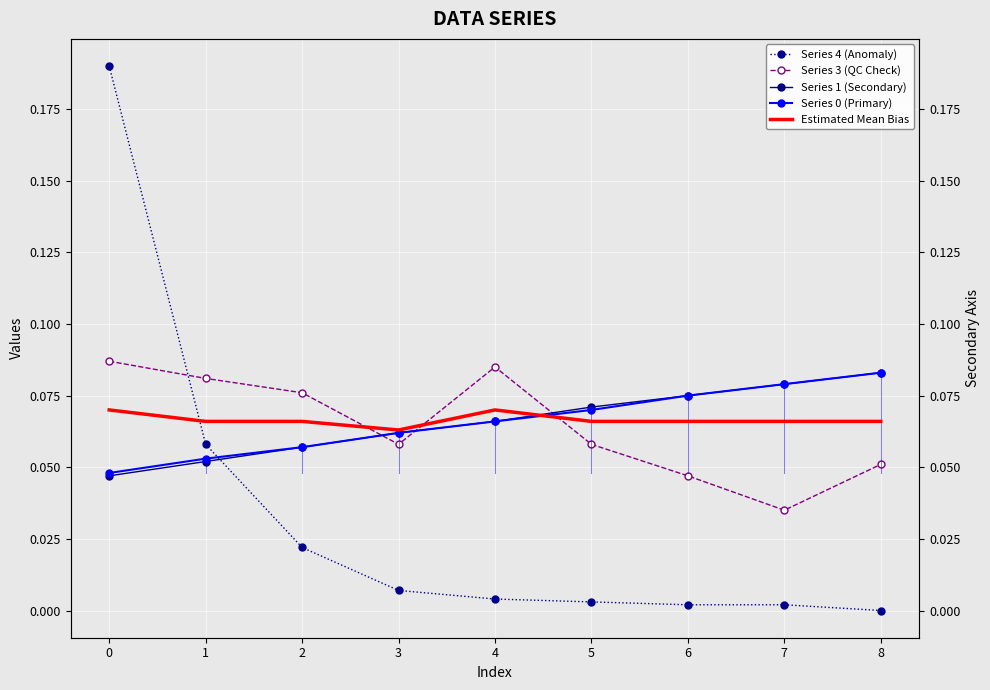

What is the value of the Series 3 (QC Check) point at the 2nd from the left?

0.1